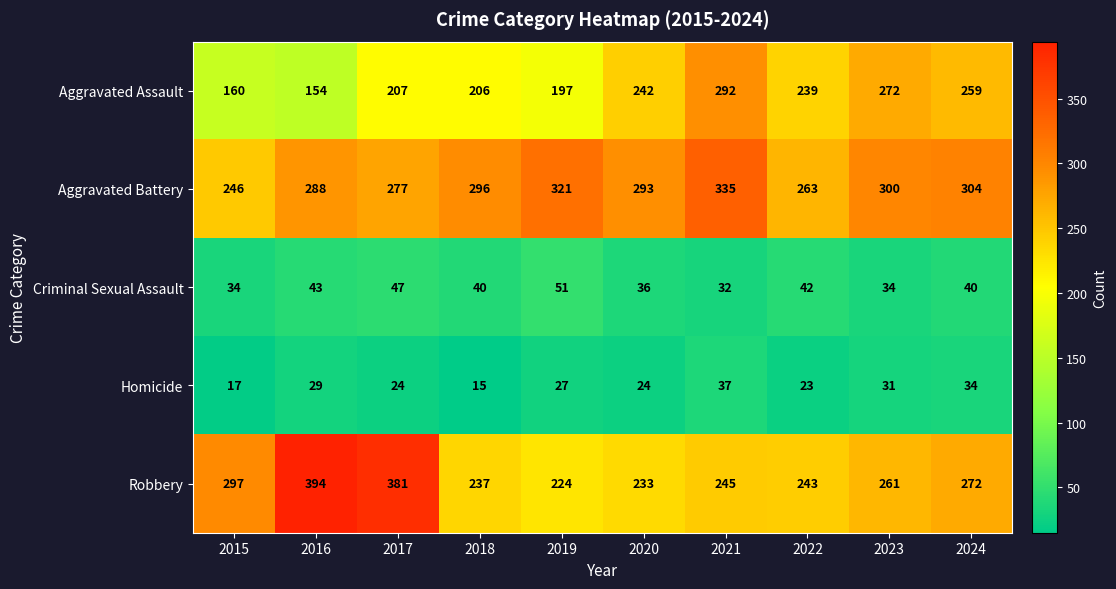

At how many categories does at least one series exceed 298?

6